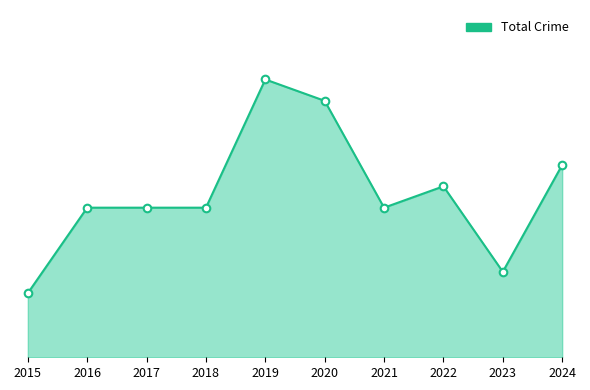

What is the change in value from 2015 to 2024?

+6